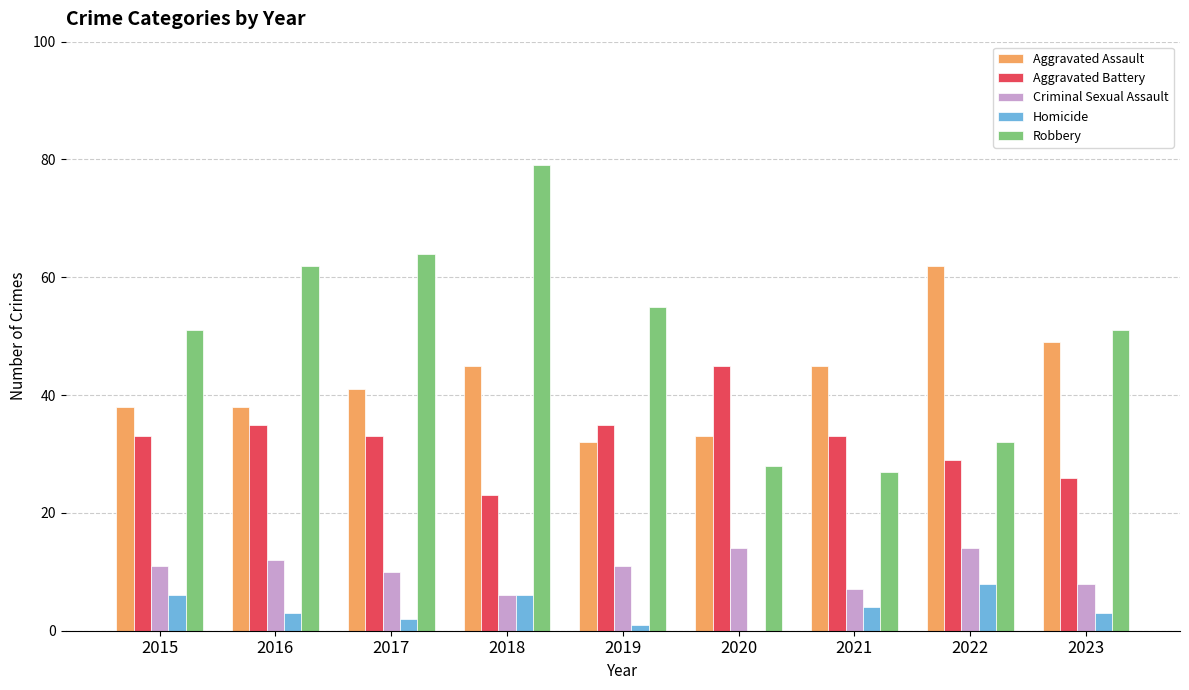

Which series has the largest range (max minus min)?

Robbery